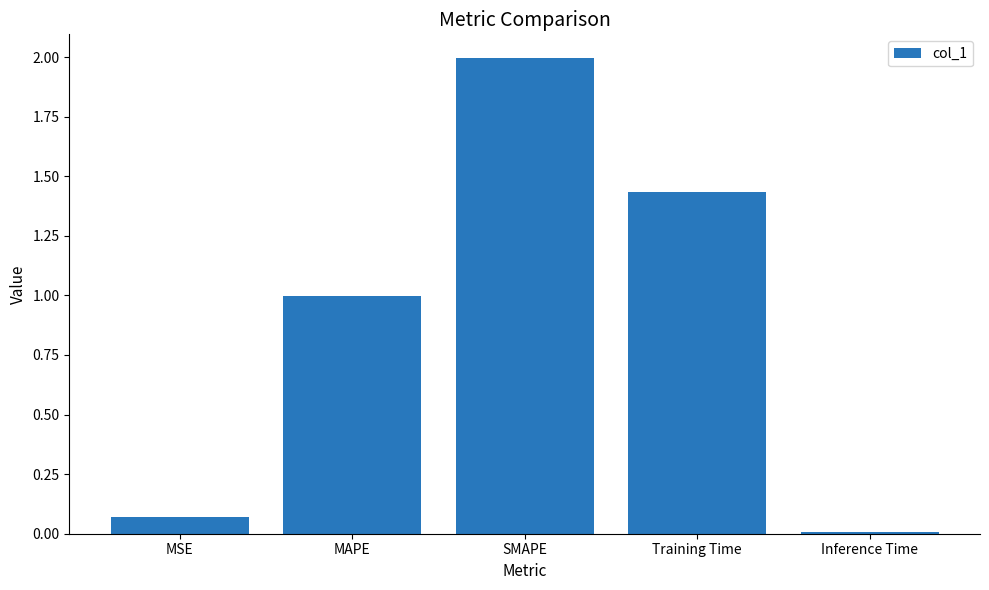

What is the sum of the values at Training Time and SMAPE?

3.4